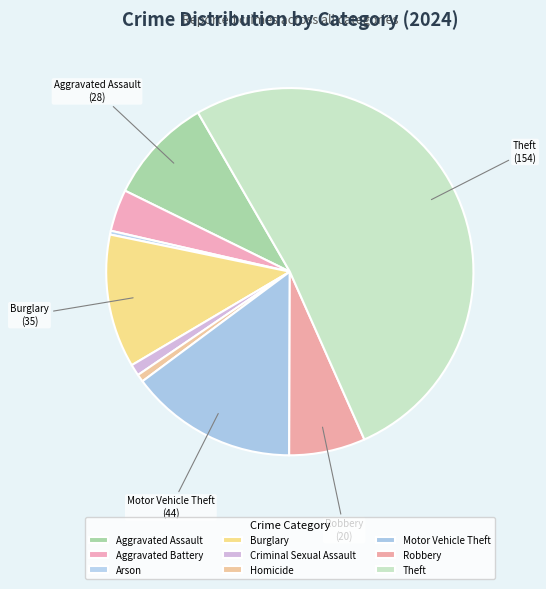

What is the change in value from Burglary to Homicide?

-33